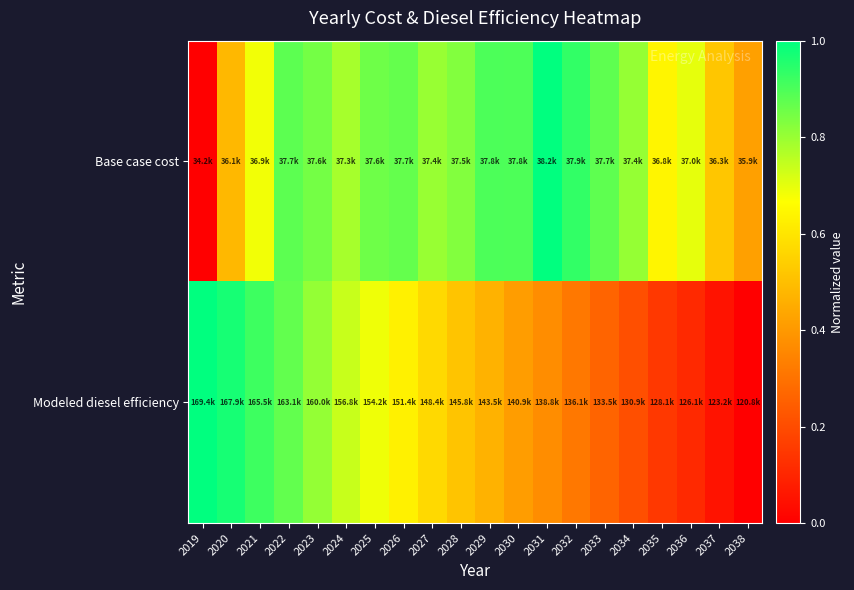

Reading left to right, list all the values displayed in this chart.

Base case cost: 2019=0.0	2020=0.5	2021=0.7	2022=0.9	2023=0.8	2024=0.8	2025=0.9	2026=0.9	2027=0.8	2028=0.8	2029=0.9	2030=0.9	2031=1.0	2032=0.9	2033=0.9	2034=0.8	2035=0.6	2036=0.7	2037=0.5	2038=0.4
Modeled diesel efficiency: 2019=1.0	2020=1.0	2021=0.9	2022=0.9	2023=0.8	2024=0.7	2025=0.7	2026=0.6	2027=0.6	2028=0.5	2029=0.5	2030=0.4	2031=0.4	2032=0.3	2033=0.3	2034=0.2	2035=0.2	2036=0.1	2037=0.1	2038=0.0